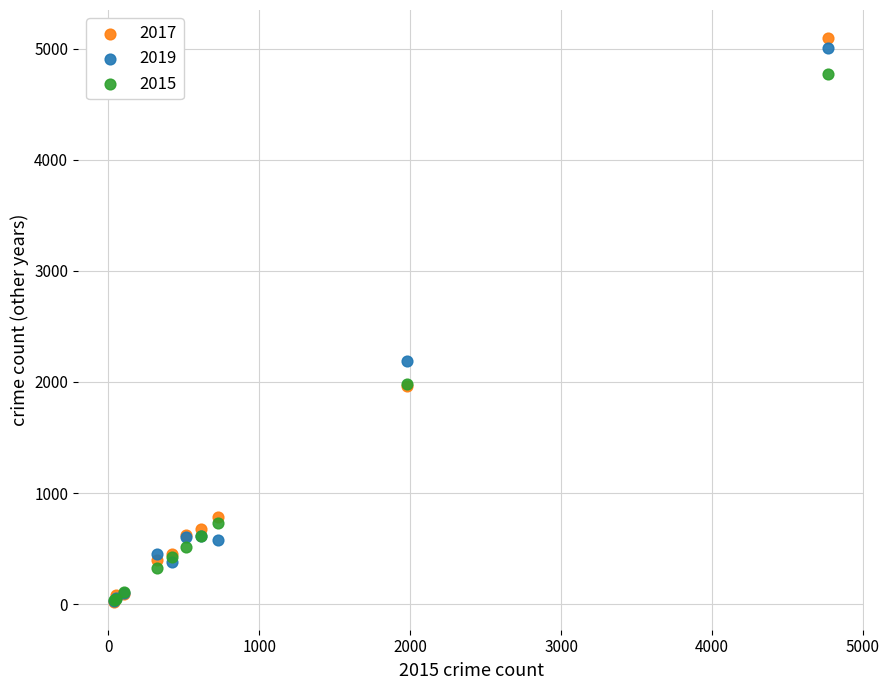

Which series reaches the maximum Y coordinate?

2017